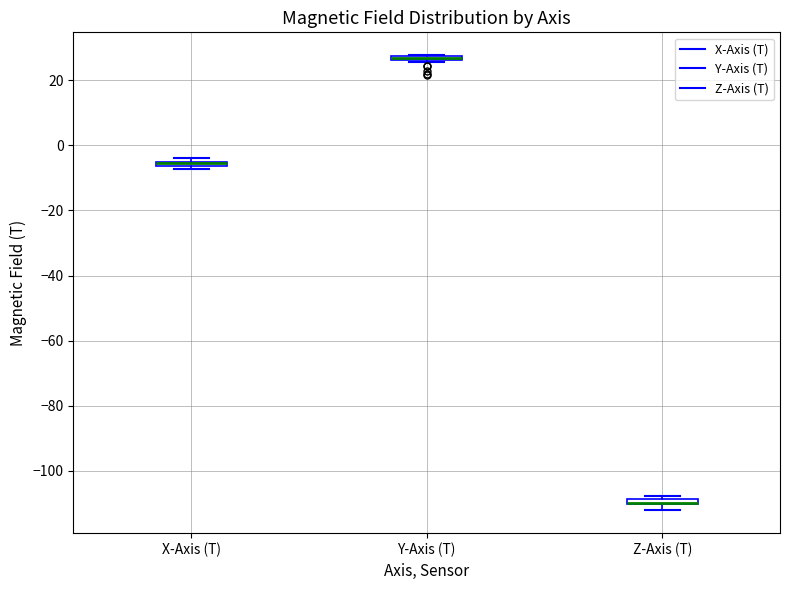

Where is the upper edge of the box for Z-Axis (T) on the y-axis? The values are not printed on the chart, so give them approximately, as read against the axis.

-108